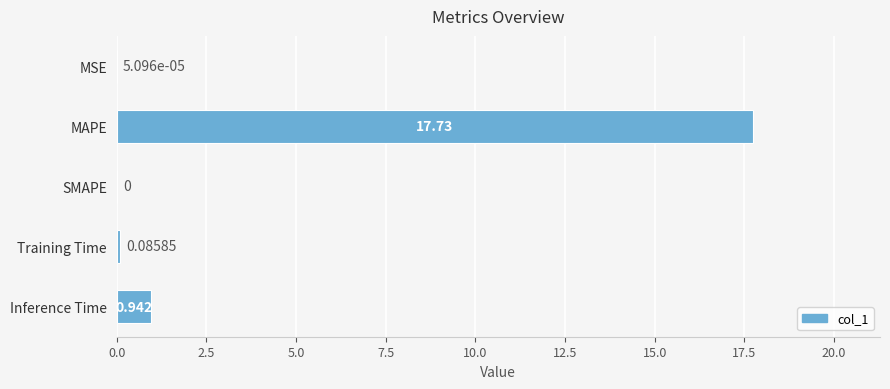

Which has a higher value, MAPE or MSE?

MAPE